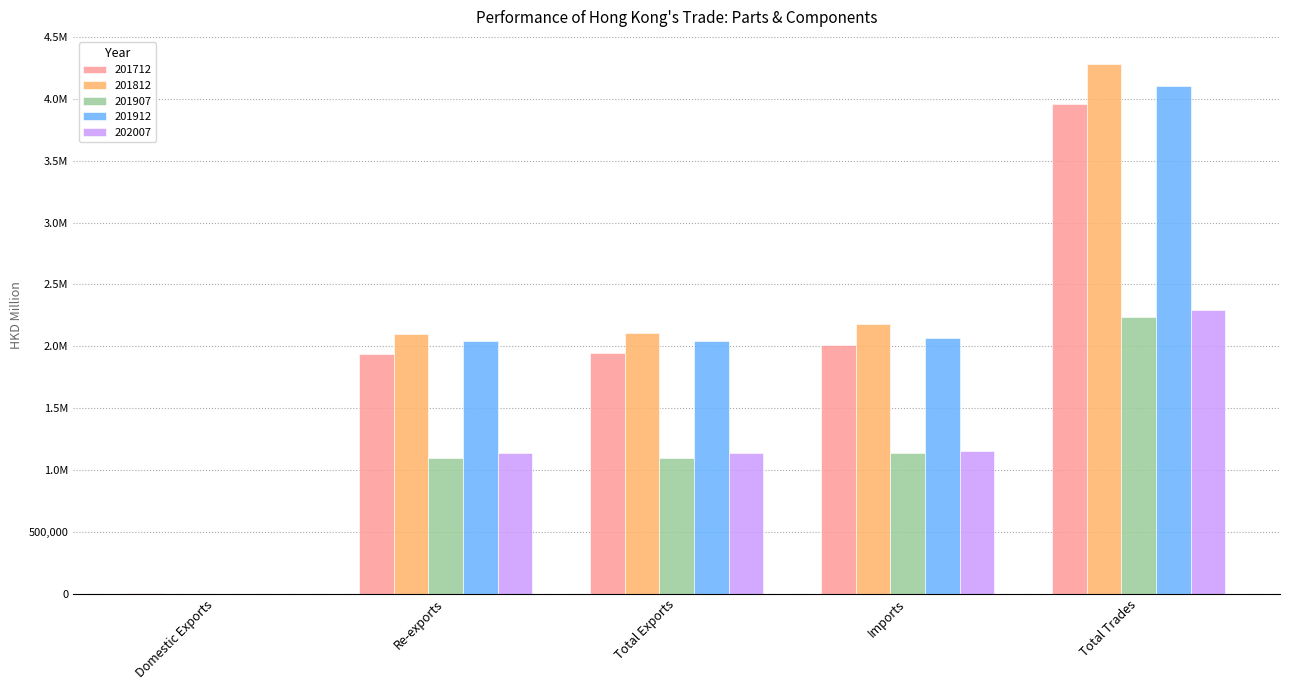

What are all the series names shown in the legend?

201712, 201812, 201907, 201912, 202007